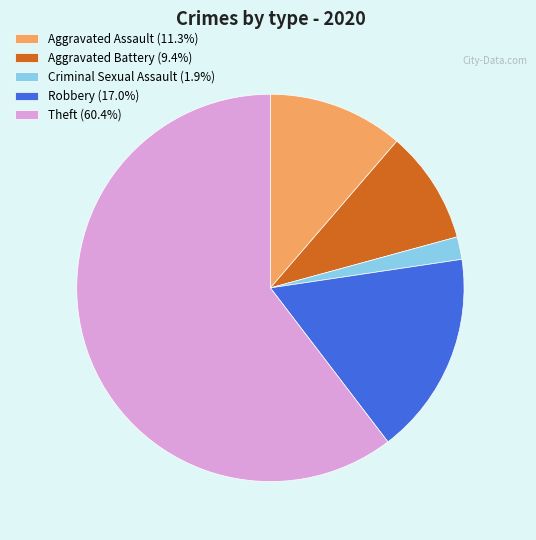

What is the ratio of the value at Robbery to the value at Aggravated Assault?

1.5